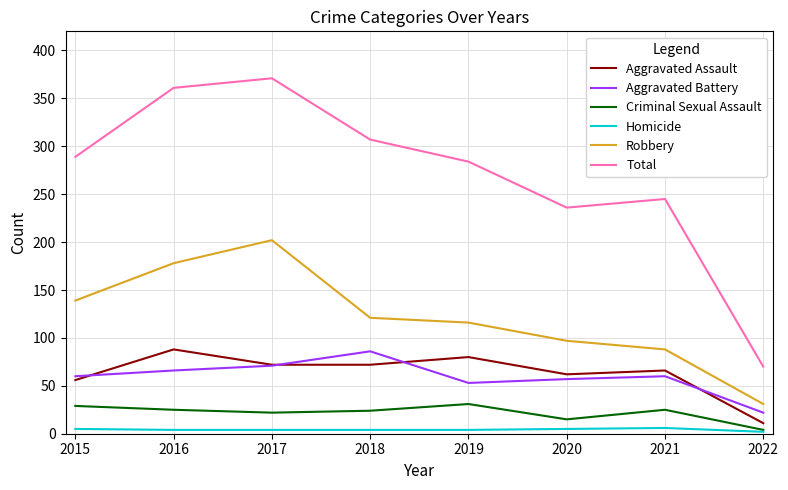

Is the value of Homicide at 2016 greater than the value of Robbery at 2022?

No